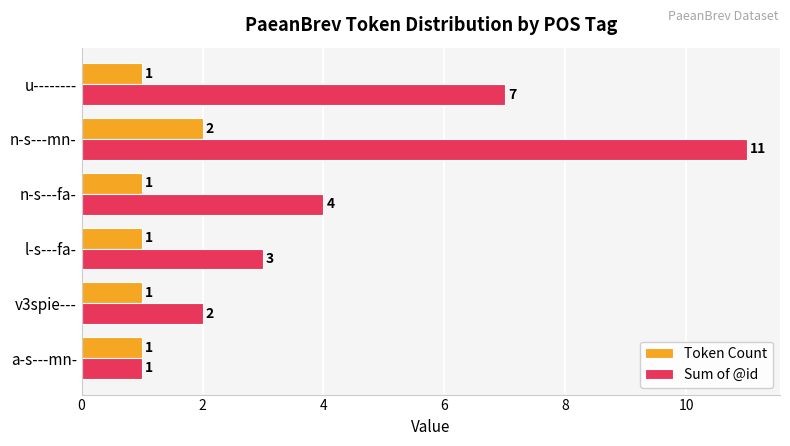

How many data points does each series have?

6